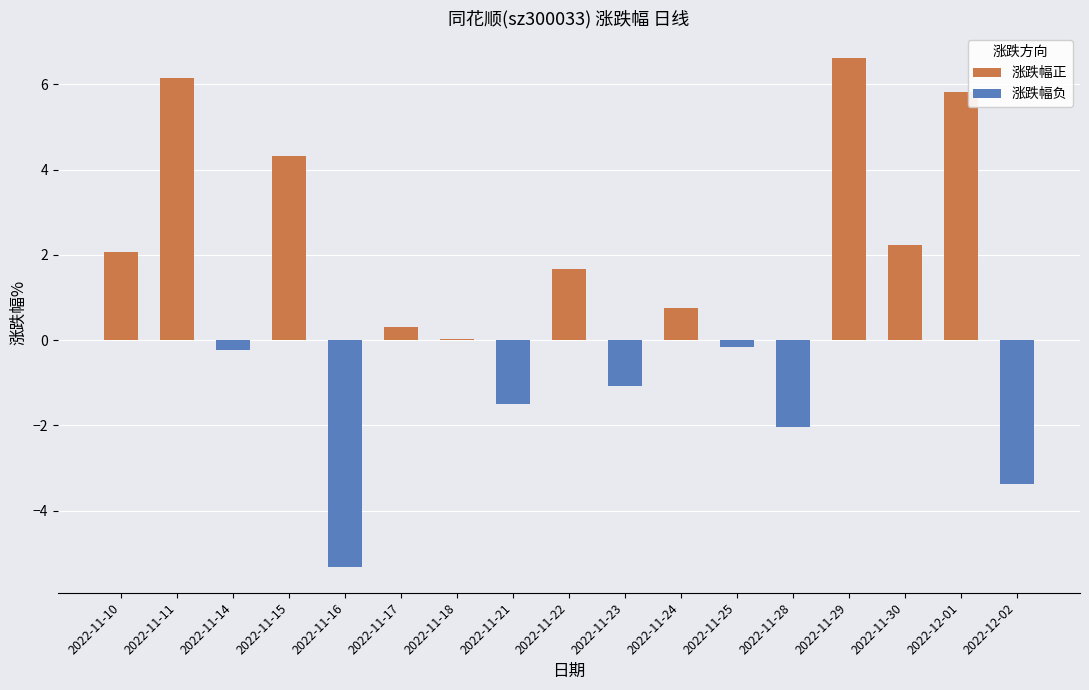

Does the chart contain any negative values?

Yes